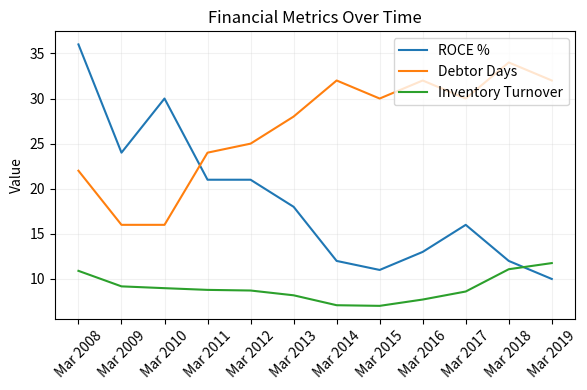

Rank the series at Mar 2019 from lowest to highest value.

ROCE %, Inventory Turnover, Debtor Days